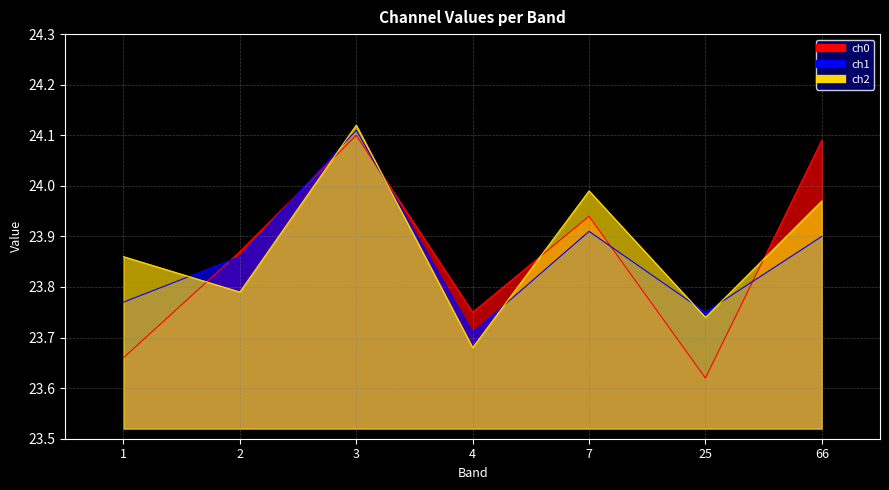

Which label corresponds to the smallest value in the chart?

25